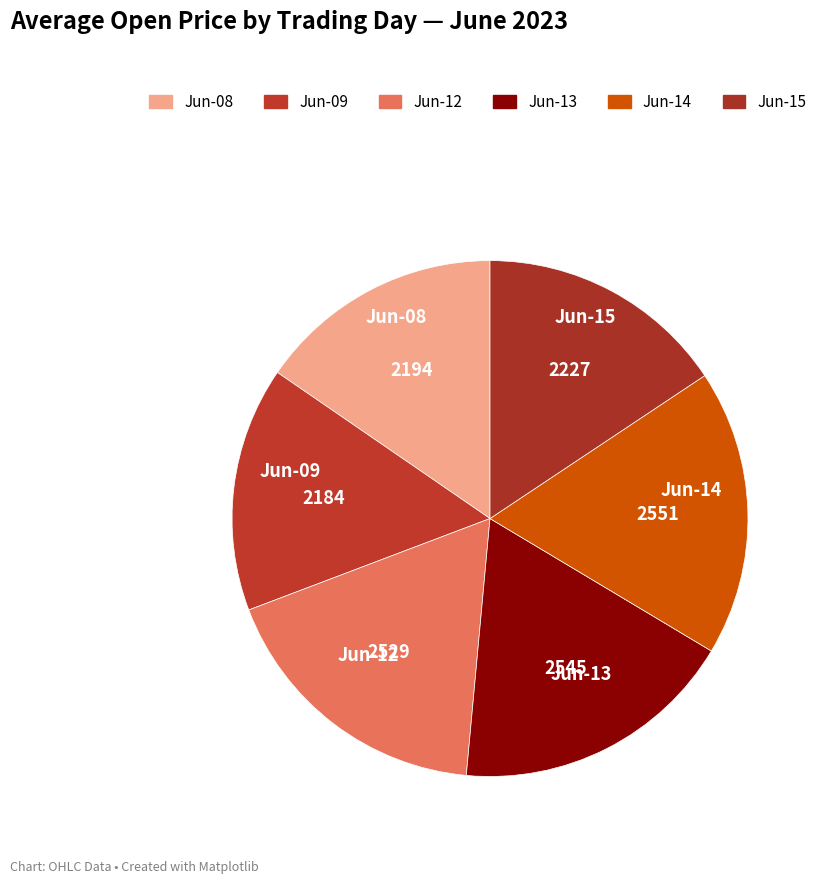

How many slices are in this pie chart?

6